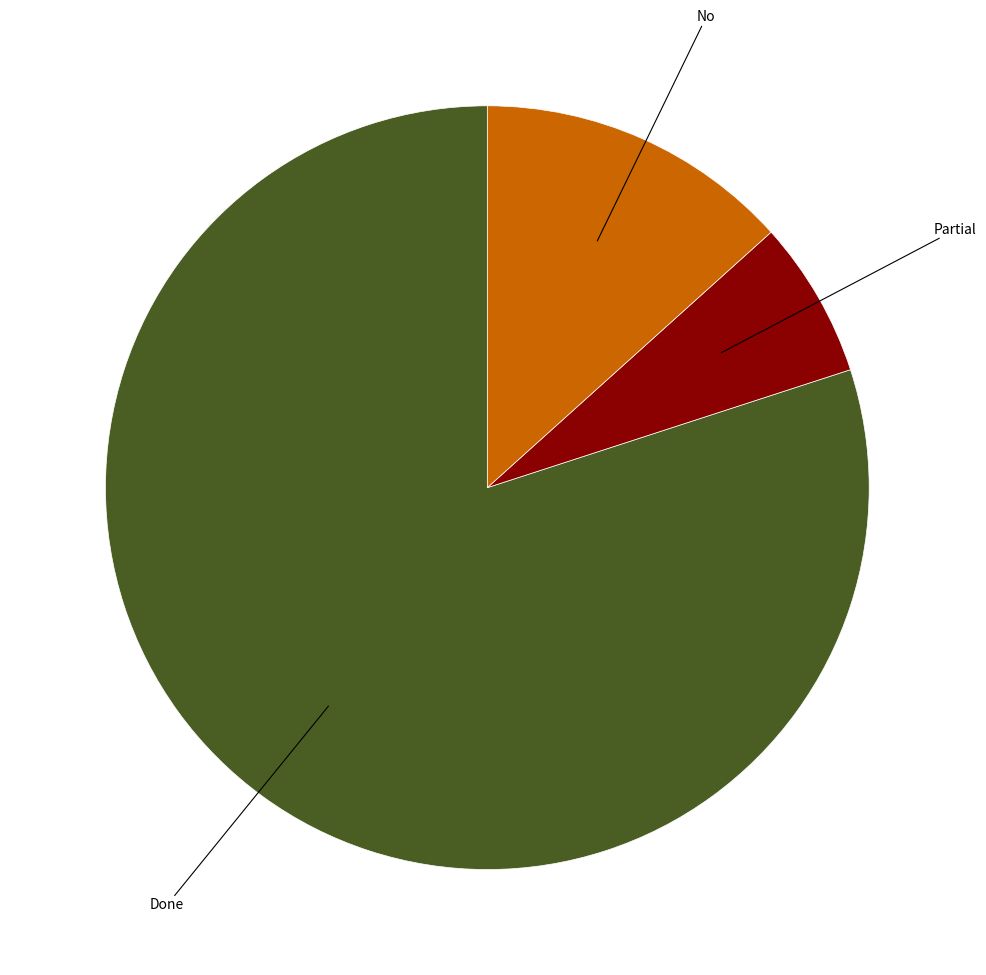

How many segments does this pie chart have?

3